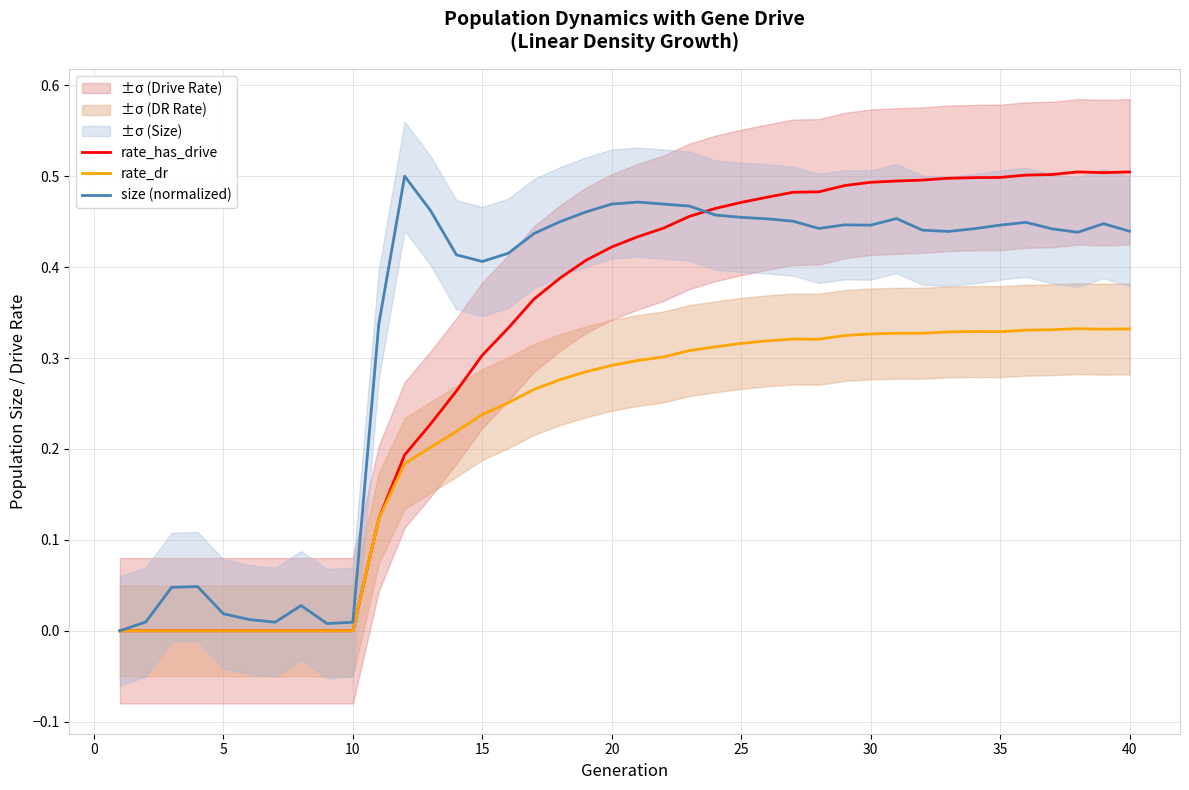

How many distinct data groups are displayed?

3